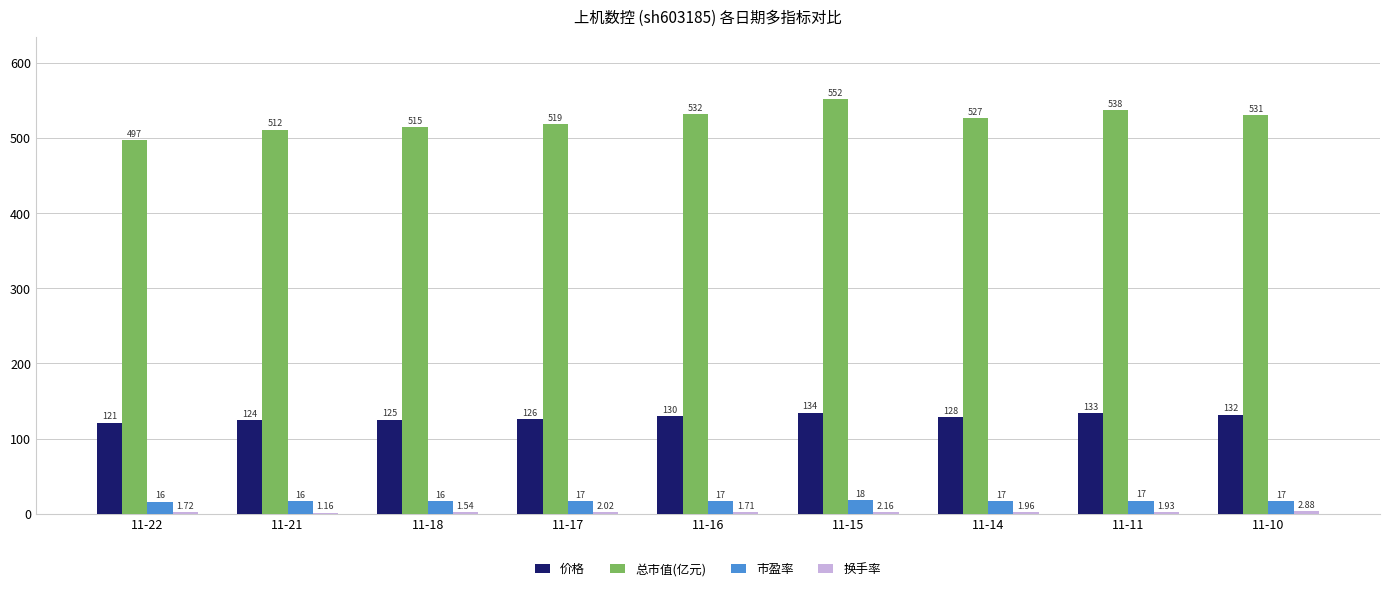

Which series has the largest total across all categories?

总市值(亿元)